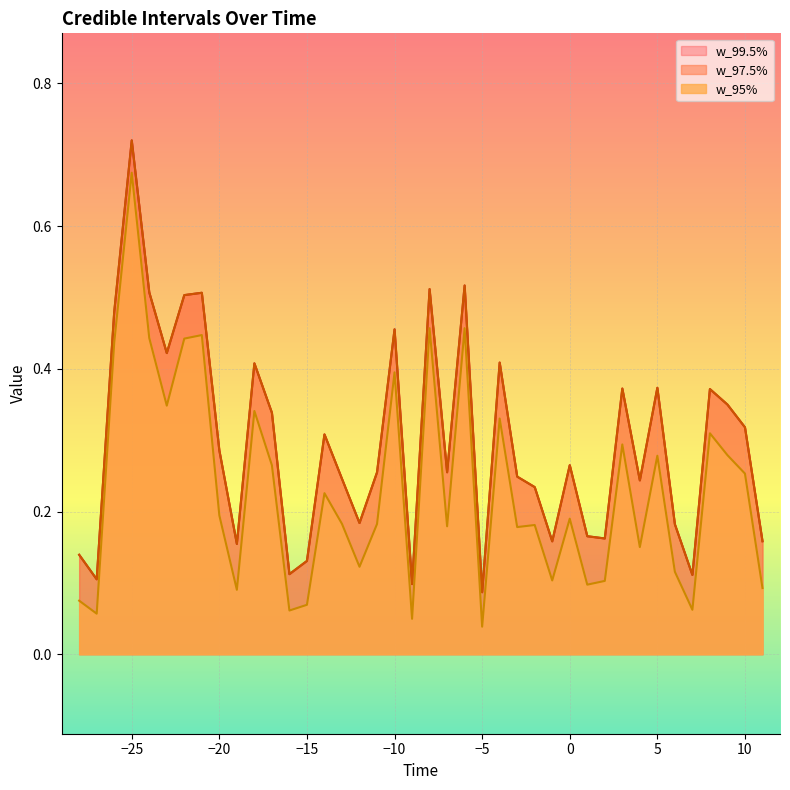

True or false: w_97.5% and w_99.5% cross at least once.

False